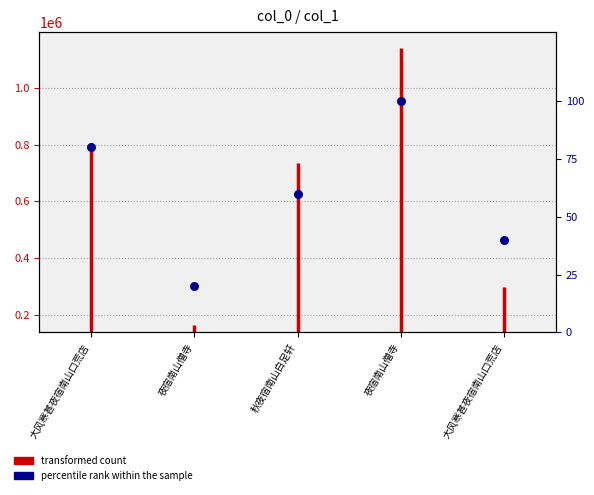

What is the change in value from 夜宿南山僧寺 to 夜宿南山僧寺?

+80